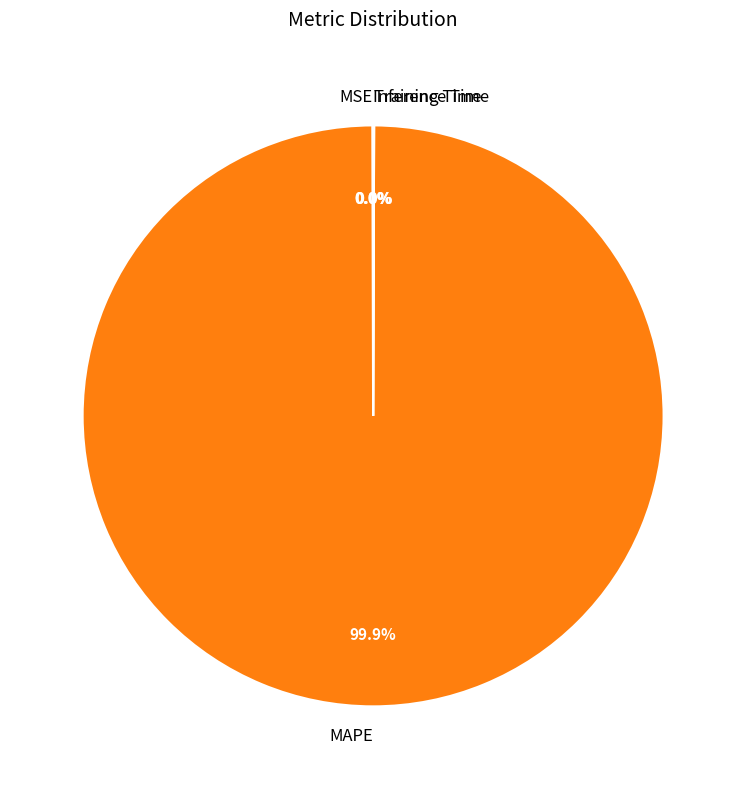

Which slice represents more than half of the pie?

MAPE